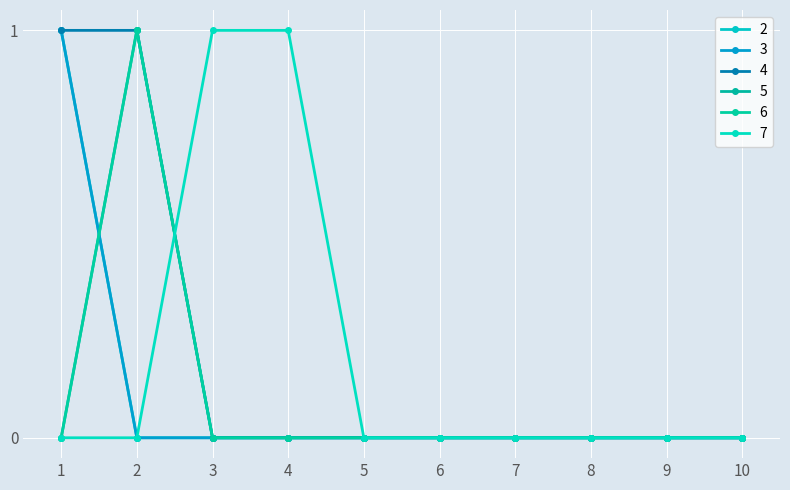

What is the spread (max minus min) of values at 3?

1